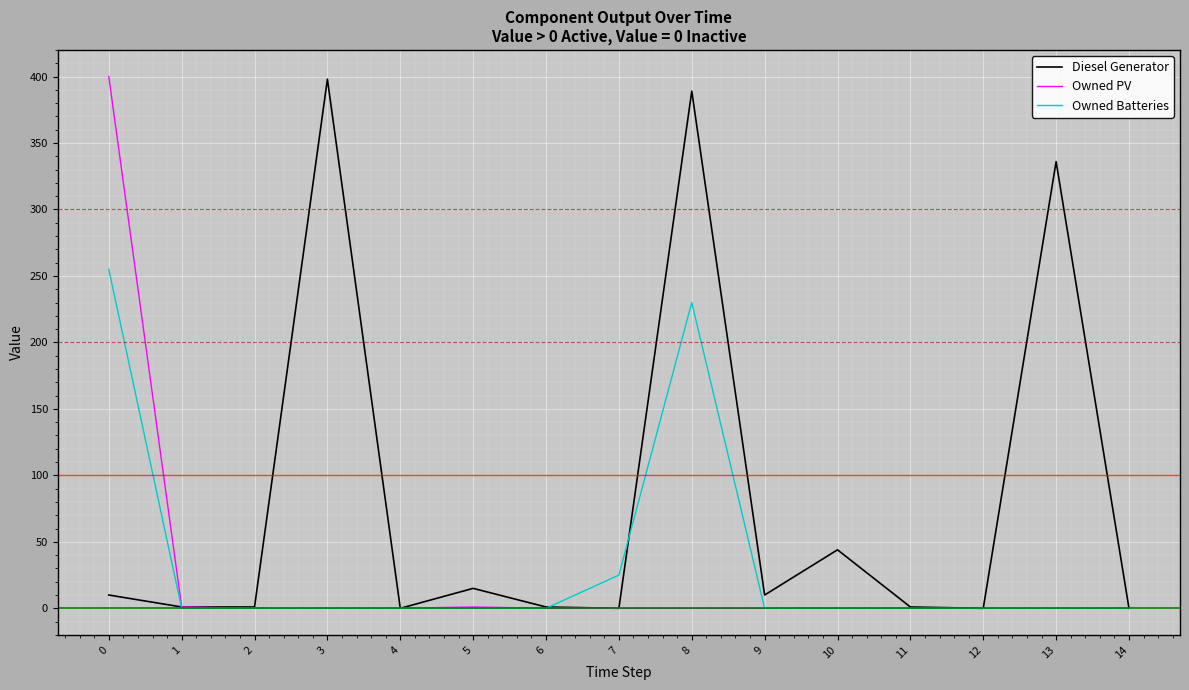

What is the maximum value for Owned Batteries?

255